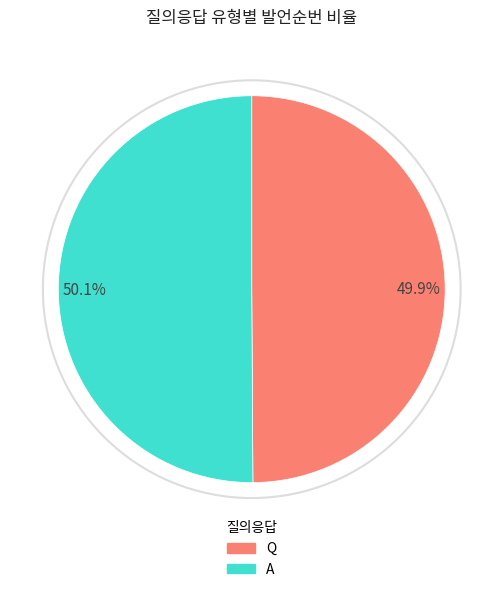

Is there any slice that represents more than half of the pie?

Yes